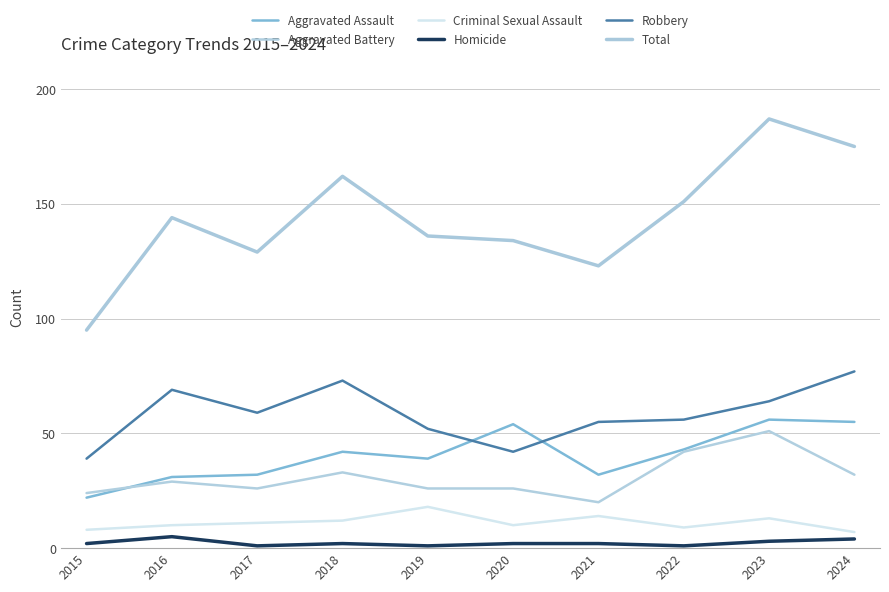

True or false: Criminal Sexual Assault and Aggravated Battery intersect in this chart.

False